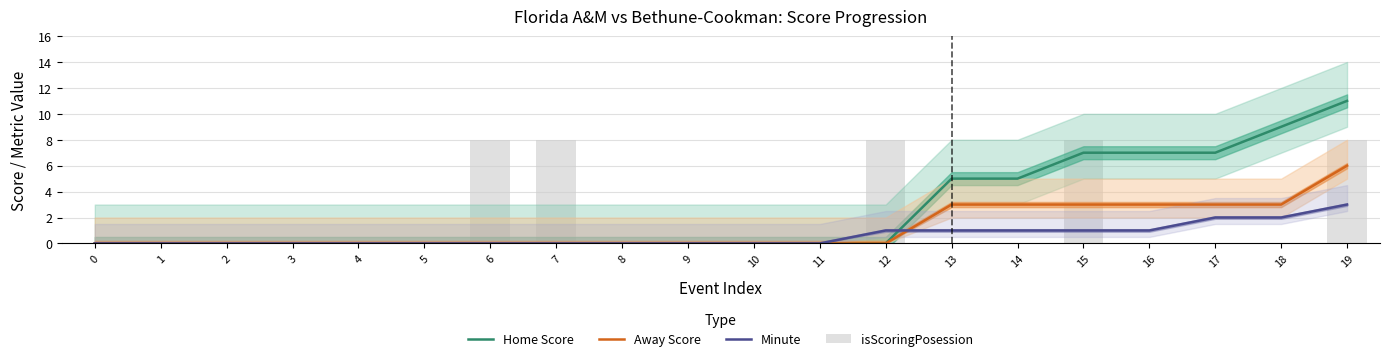

Where is Home Score nearest to the value 5?

13